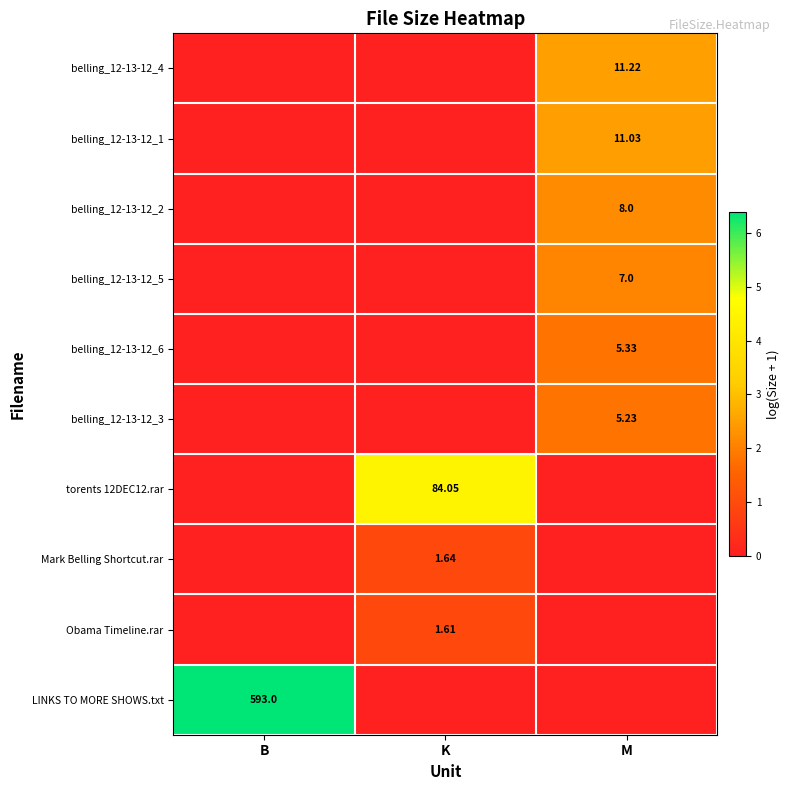

Is the value of Mark Belling Shortcut.rar at K greater than the value of belling_12-13-12_3 at M?

No